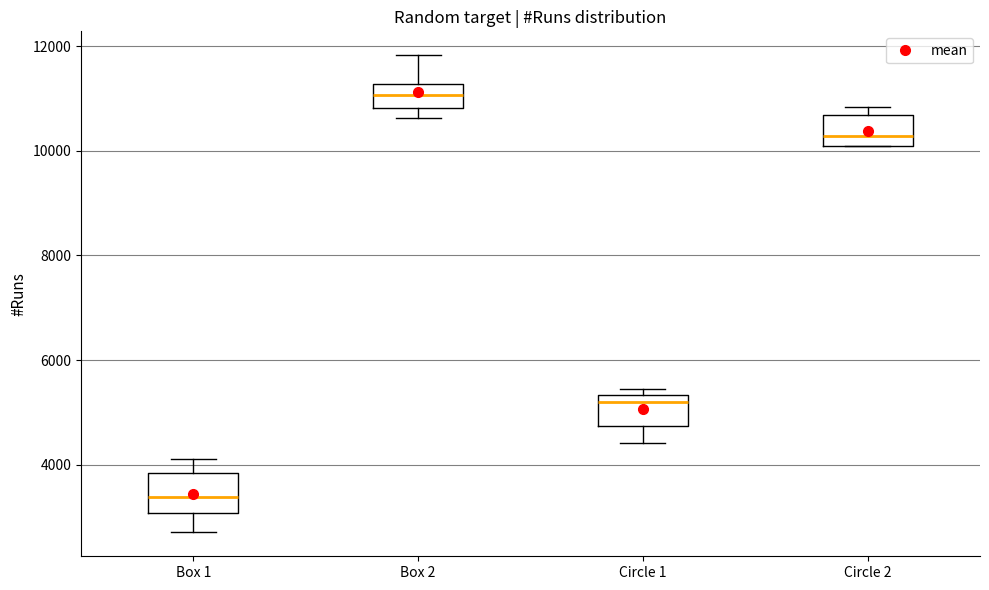

Which box has the highest median line?

Box 2